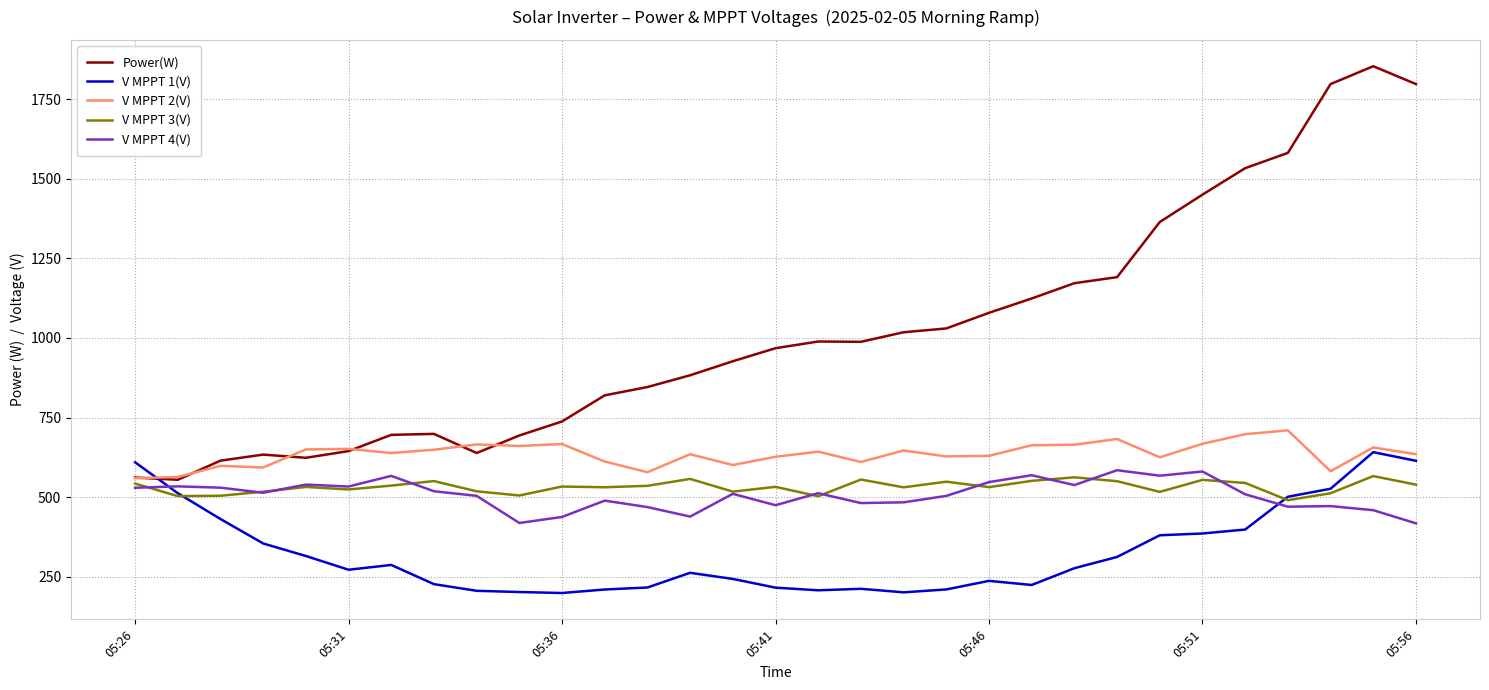

Which series has the largest total across all categories?

Power(W)